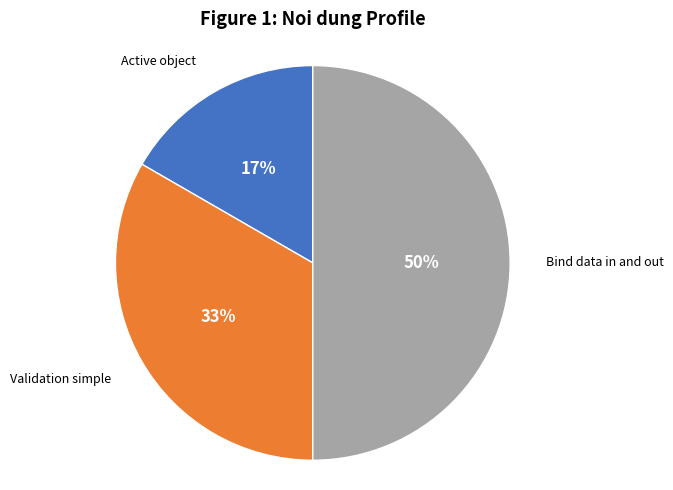

To the nearest percent, what is the difference between the Bind data in and out and Active object slice percentages?

33%